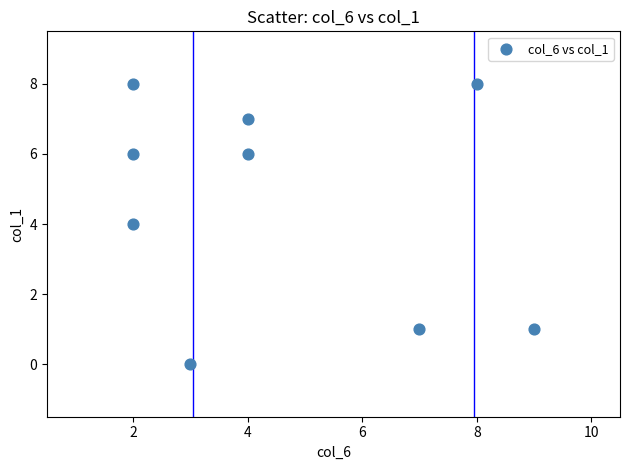

What is the range of X values (max minus min)?

7